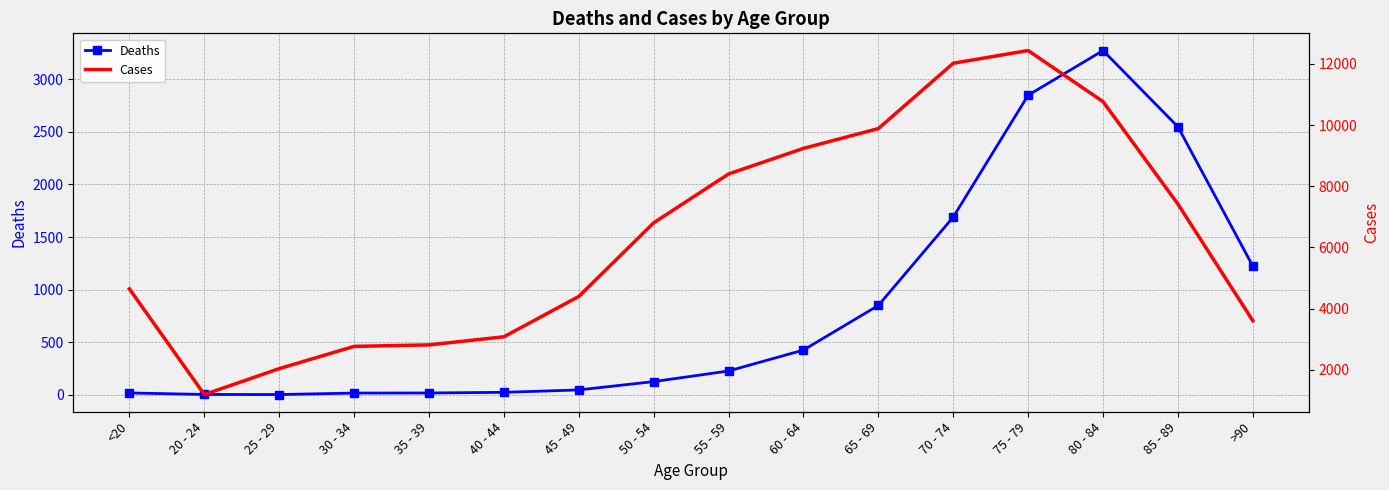

Reading left to right, extract all data points from this chart.

Deaths: 18	4	3	17	18	24	47	126	227	426	850	1690	2848	3273	2548	1224
Cases: 4641	1191	2038	2765	2814	3078	4396	6803	8400	9236	9883	12018	12434	10764	7417	3604